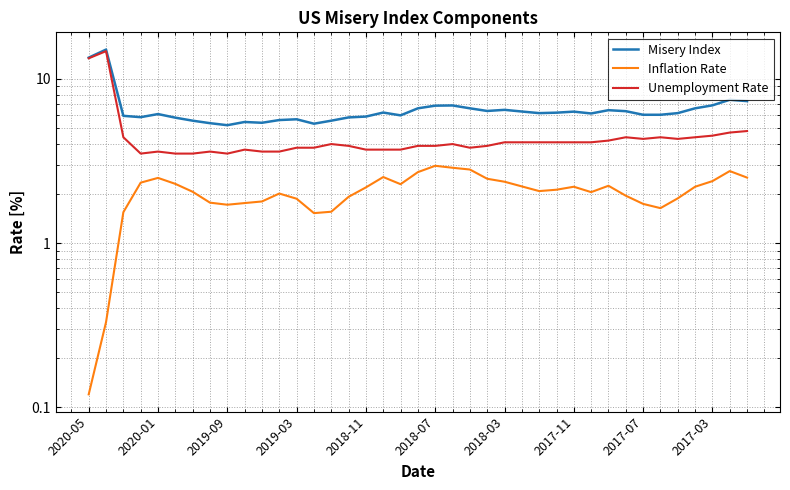

List the labels in order of Inflation Rate value, largest first.

20, 21, 22, 37, 19, 17, 38, 2018-11, 23, 36, 24, 2019-03, 2018-07, 18, 30, 25, 28, 35, 16, 27, 26, 2018-03, 29, 11, 31, 15, 34, 12, 10, 2017-11, 2017-03, 32, 2017-07, 33, 14, 2019-09, 13, 2020-01, 2020-05